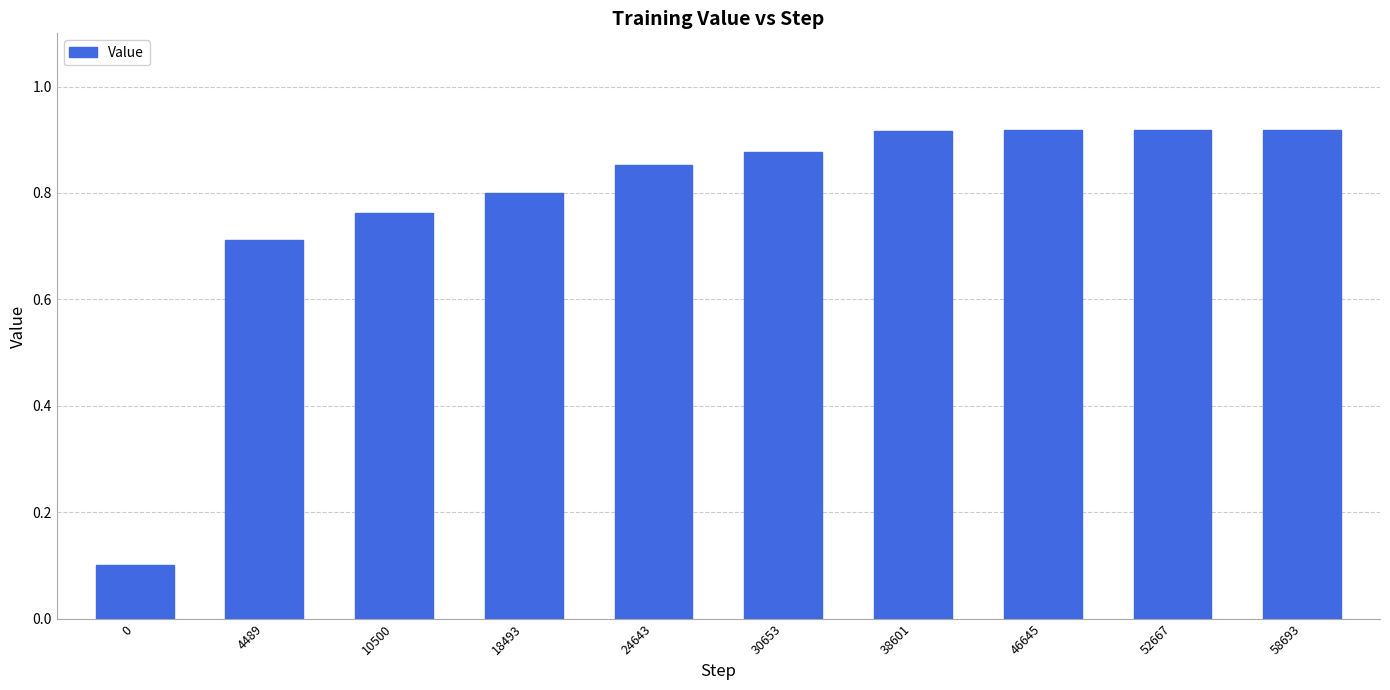

Between 30653 and 24643, which is larger?

30653